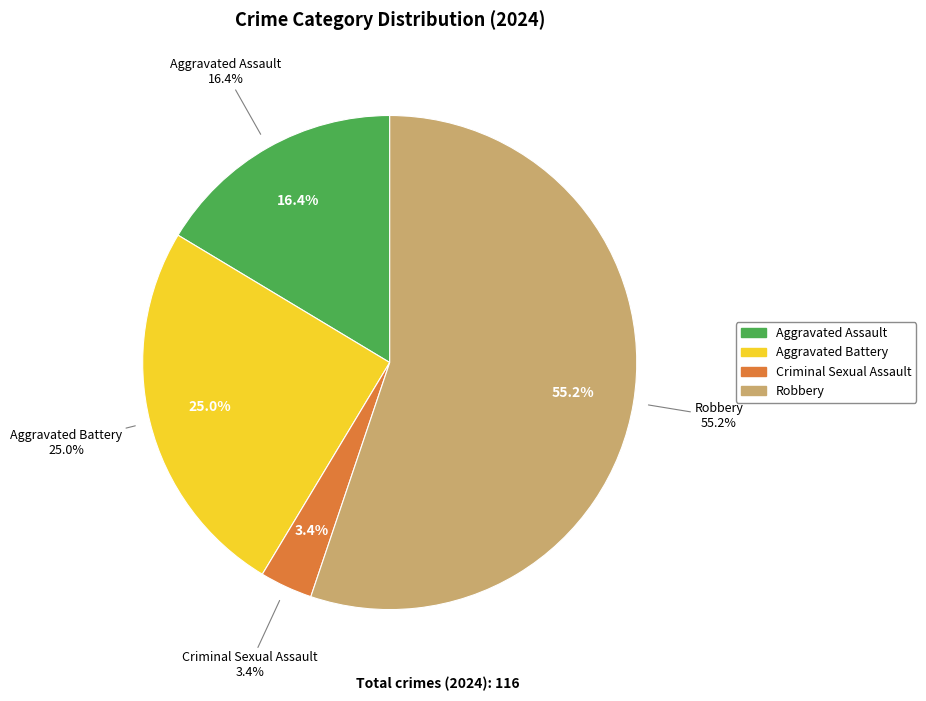

What is the largest slice in the pie chart?

Robbery